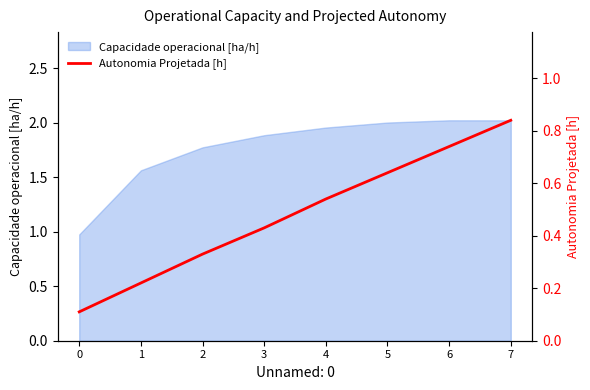

What is the minimum value for Capacidade operacional [ha/h]?

1.0